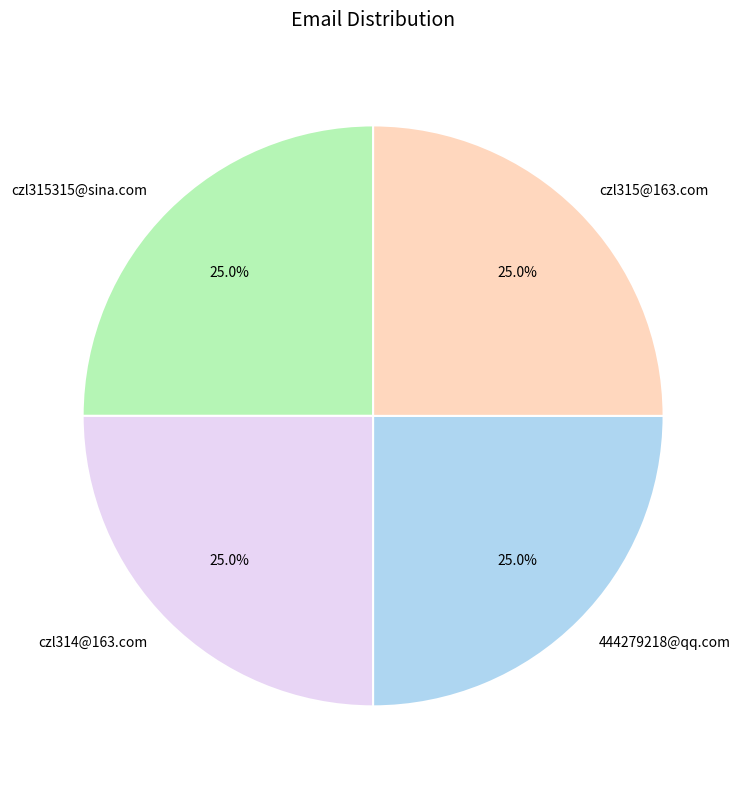

To the nearest percent, what percentage of the pie is czl315315@sina.com?

25%